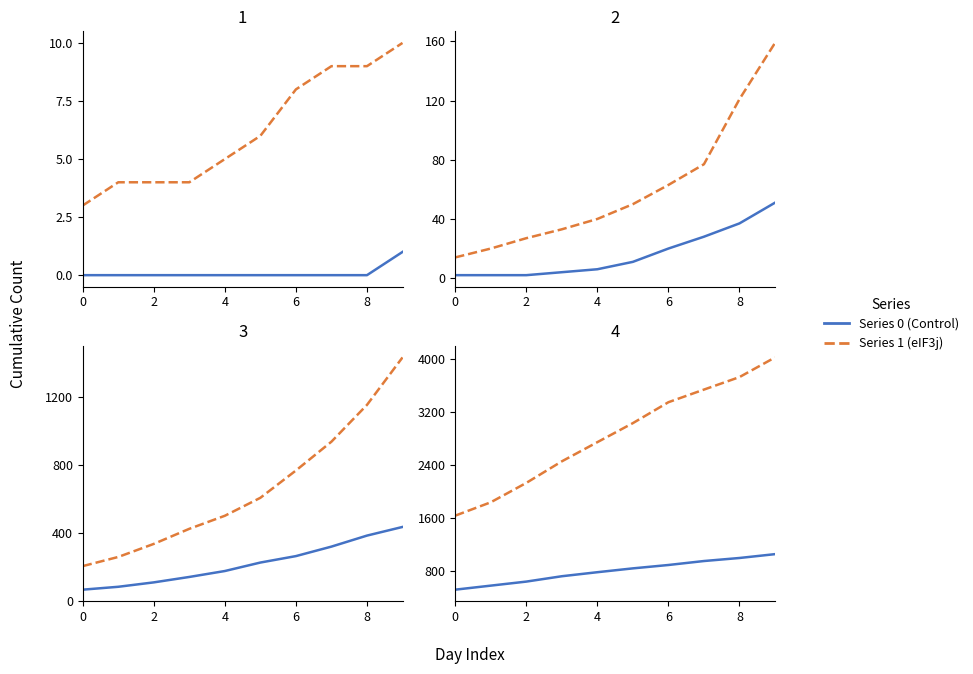

Is the value of Series 0 (Control) at 7 greater than the value of Series 1 (eIF3j) at 6?

No